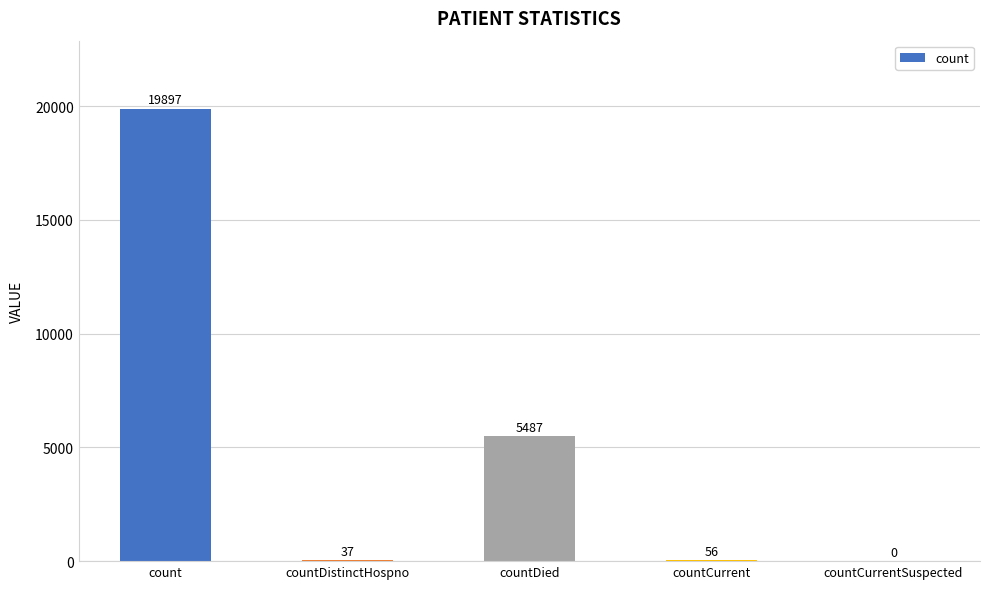

Reading left to right, extract all data points from this chart.

19897	37	5487	56	0